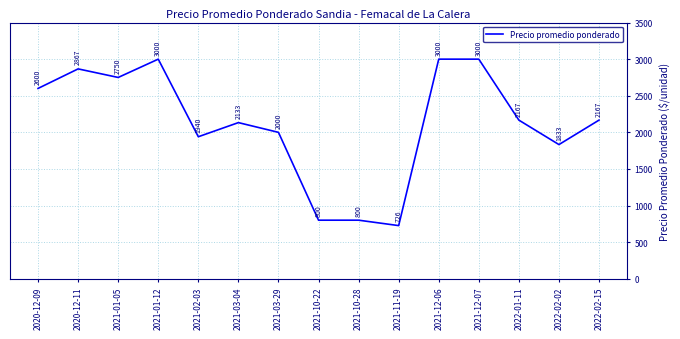

Reading left to right, transcribe all the data shown in this chart.

2020-12-09=2600	2020-12-11=2867	2021-01-05=2750	2021-01-12=3000	2021-02-03=1940	2021-03-04=2133	2021-03-29=2000	2021-10-22=800	2021-10-28=800	2021-11-19=726	2021-12-06=3000	2021-12-07=3000	2022-01-11=2167	2022-02-02=1833	2022-02-15=2167